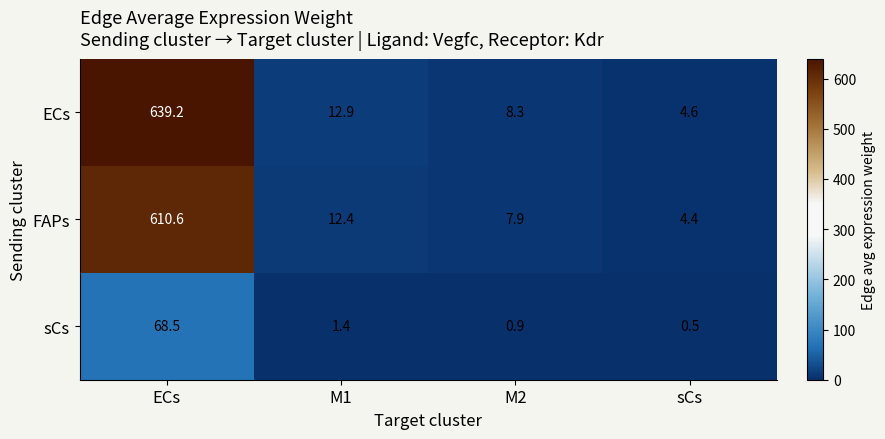

Rank the series by their maximum value, from highest to lowest.

ECs, FAPs, sCs